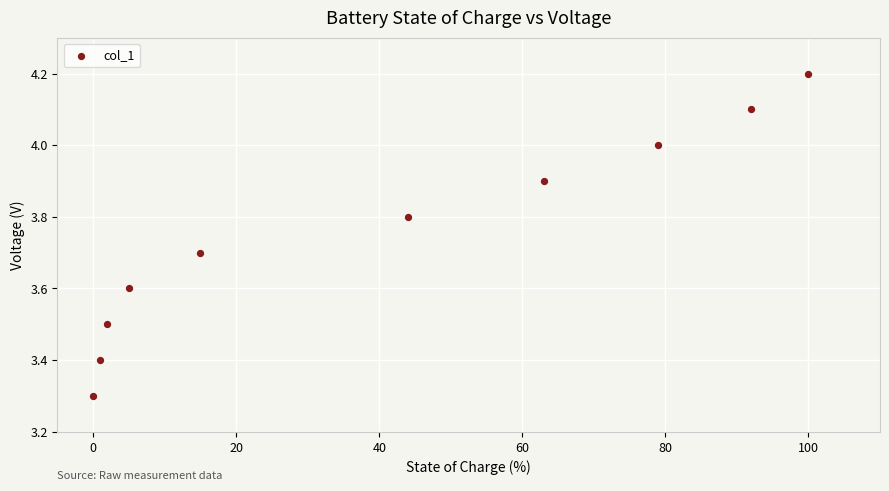

What Y value in the scatter plot is closest to 3?

3.3